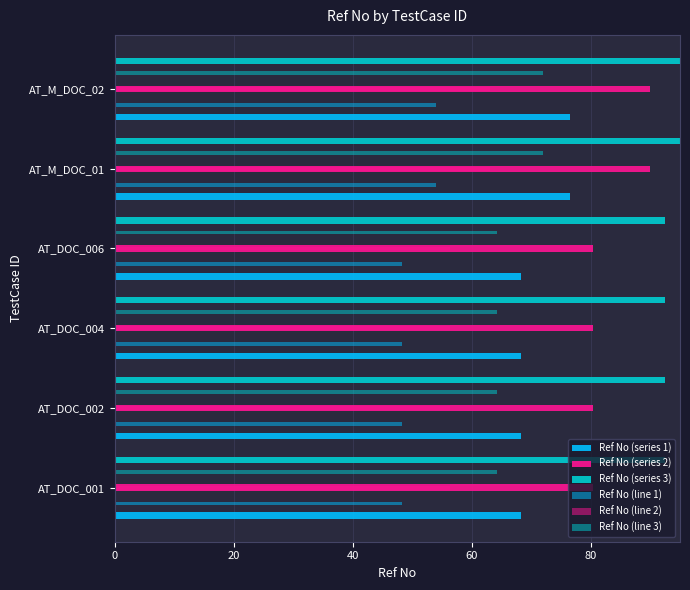

Which series has the widest spread of values?

Ref No (series 3)